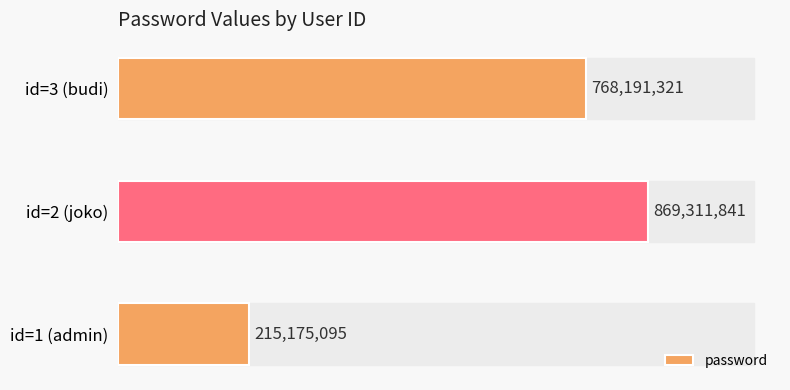

Is it true that the value at id=3 (budi) is 768191321?

True